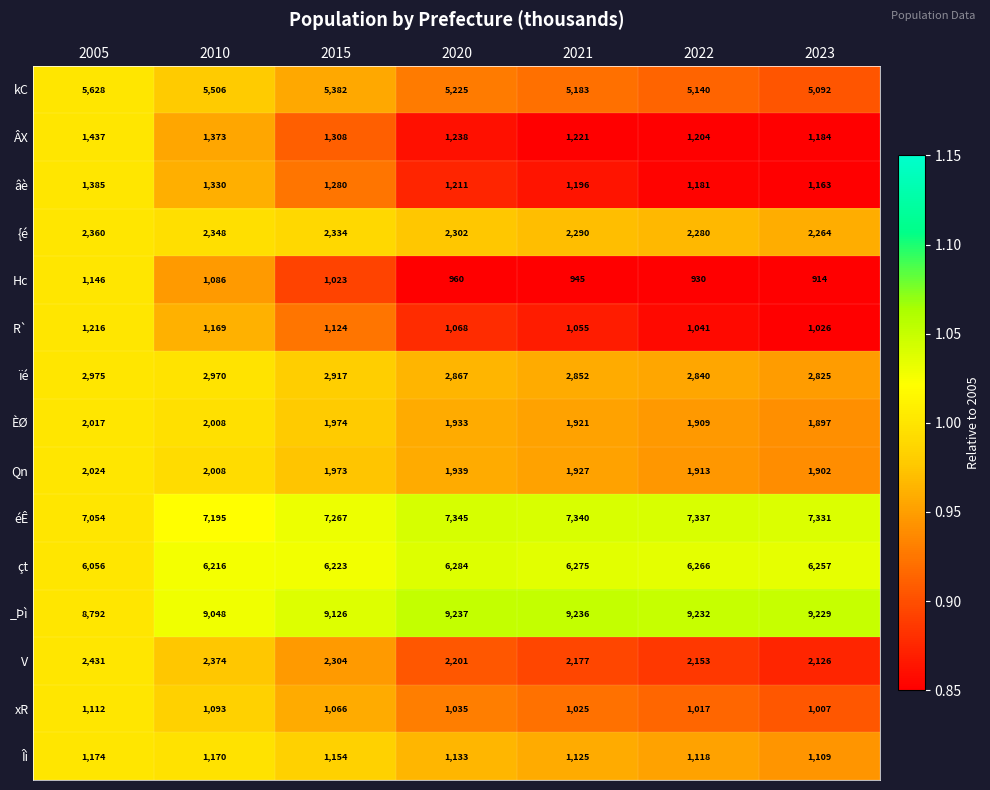

What is the spread (max minus min) of values at 2010?

7962